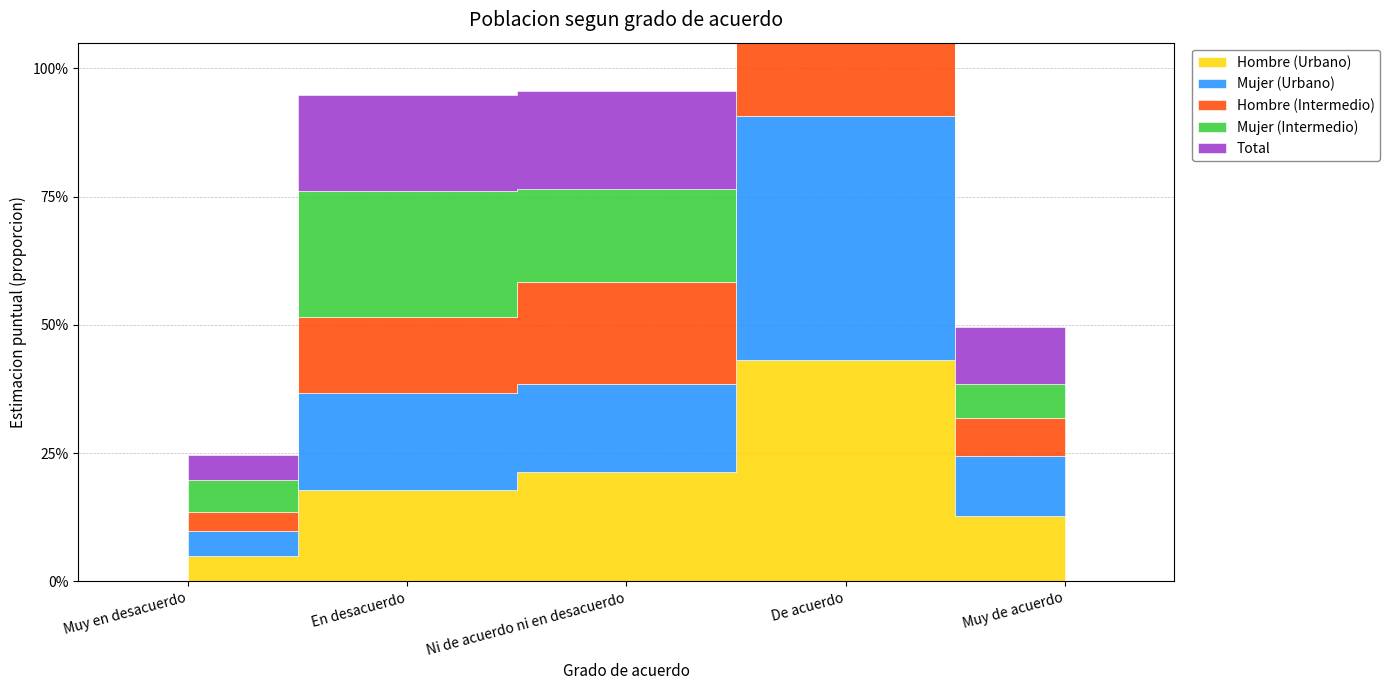

What is the label of the 3rd point from the right?

Ni de acuerdo ni en desacuerdo